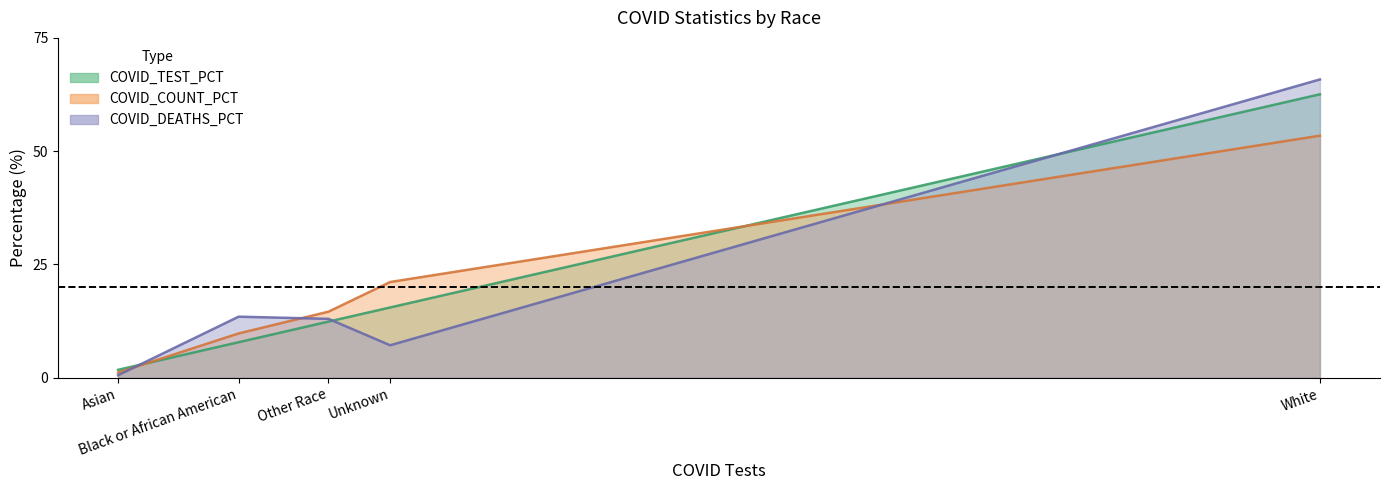

Which label corresponds to the smallest value in the chart?

Asian